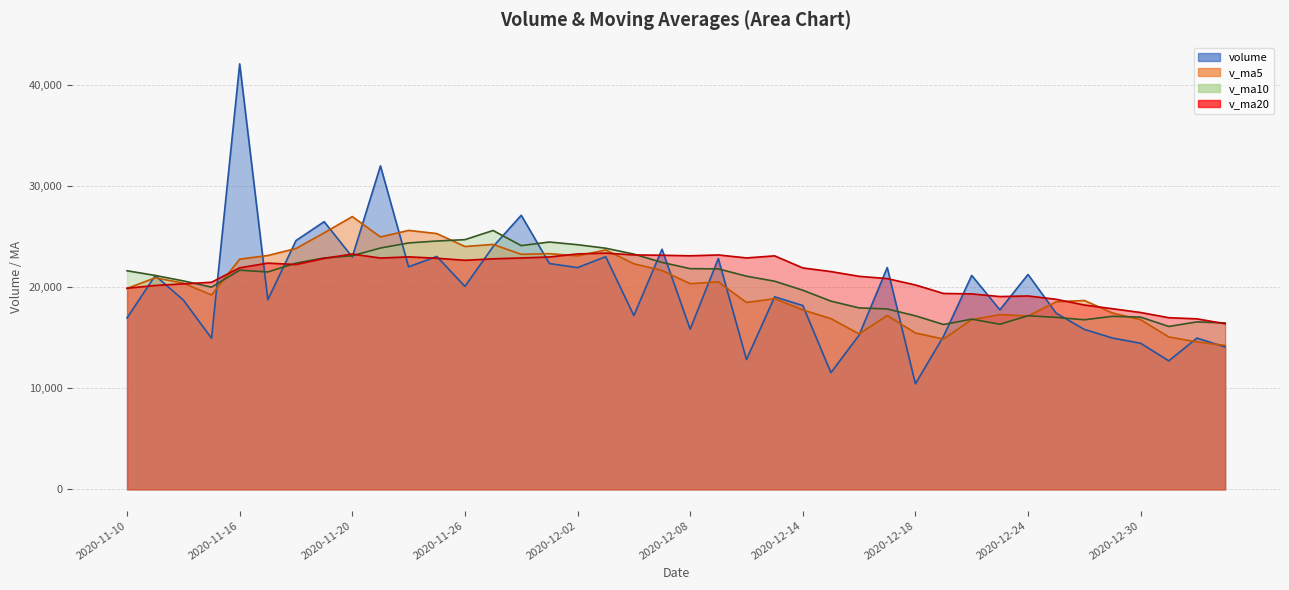

What is the label of the 30th point from the left?

2020-12-21